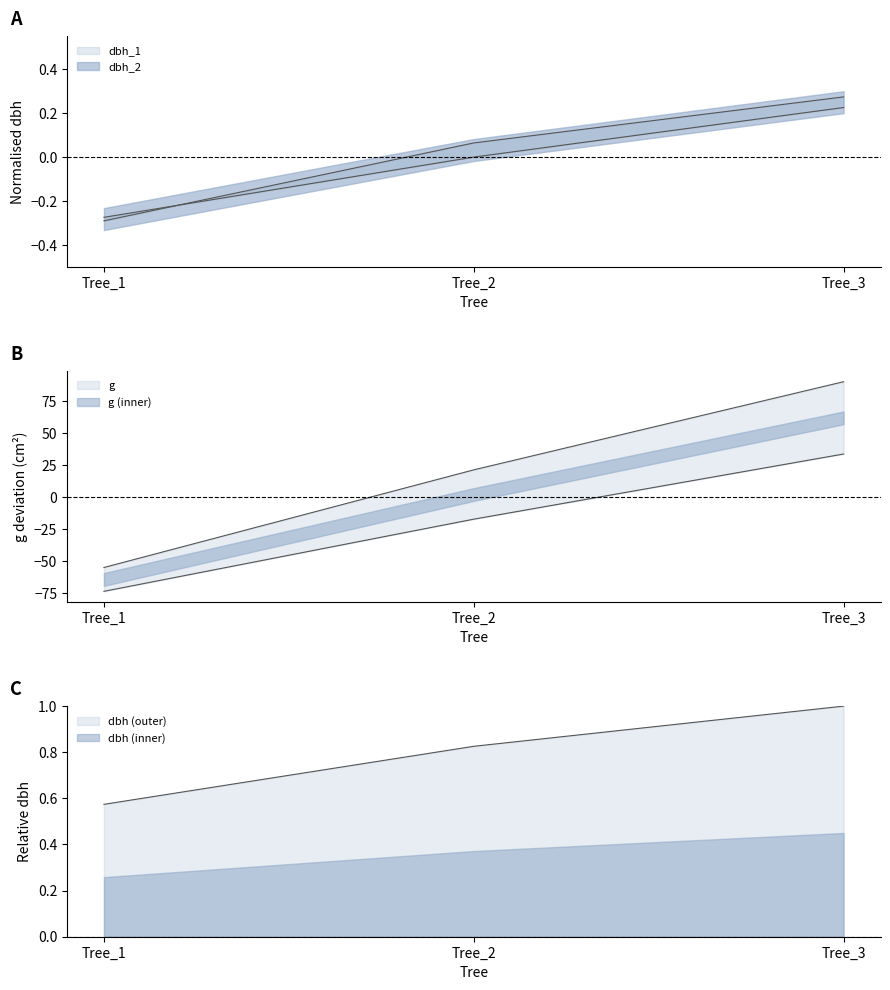

At which category is the sum across all series the highest?

Tree_3